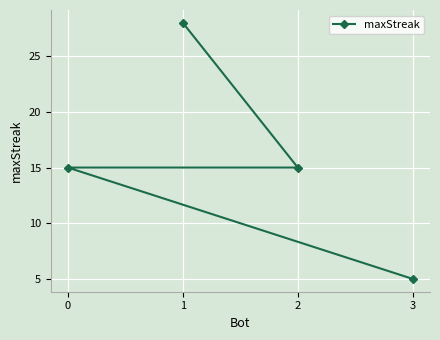

Which category has the highest value across all series?

1